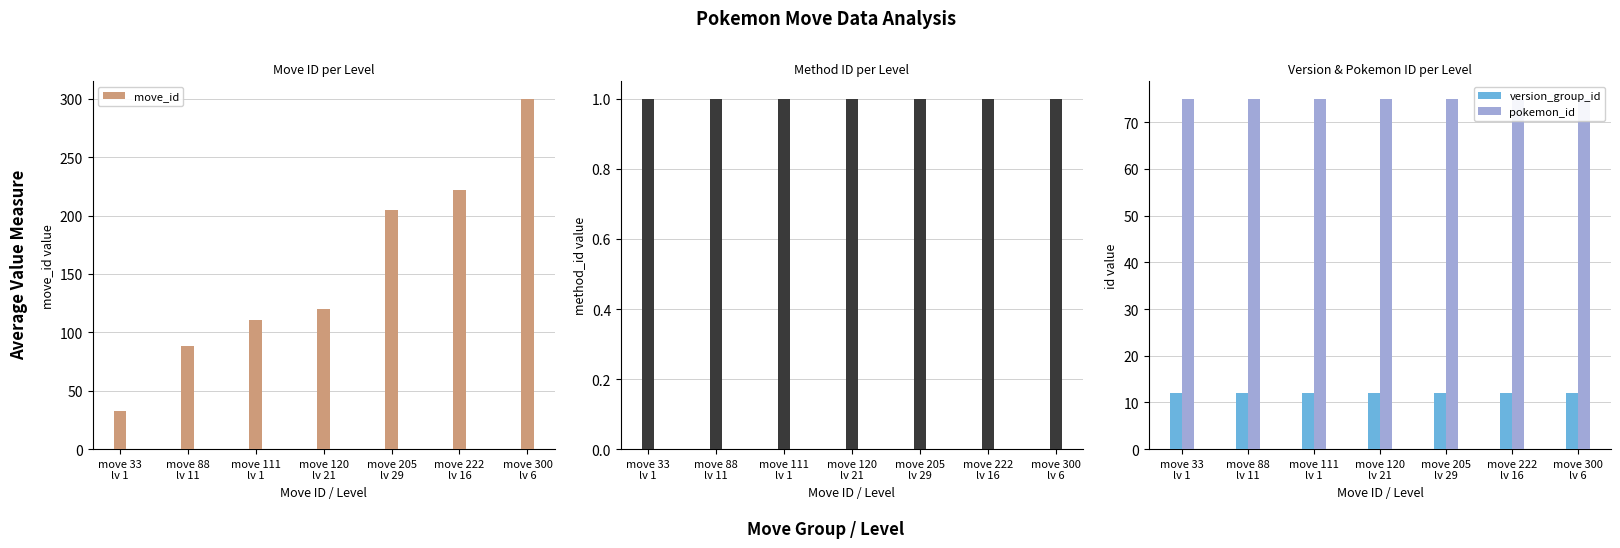

What is the maximum value for pokemon_id?

75